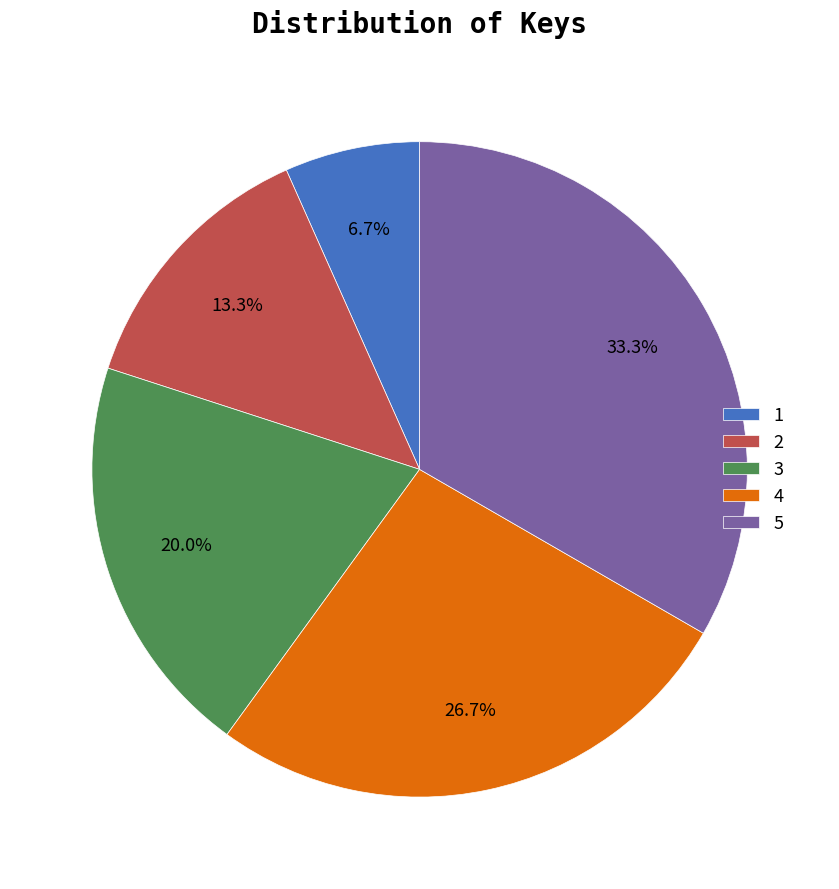

To the nearest percent, what portion does 4 represent?

27%